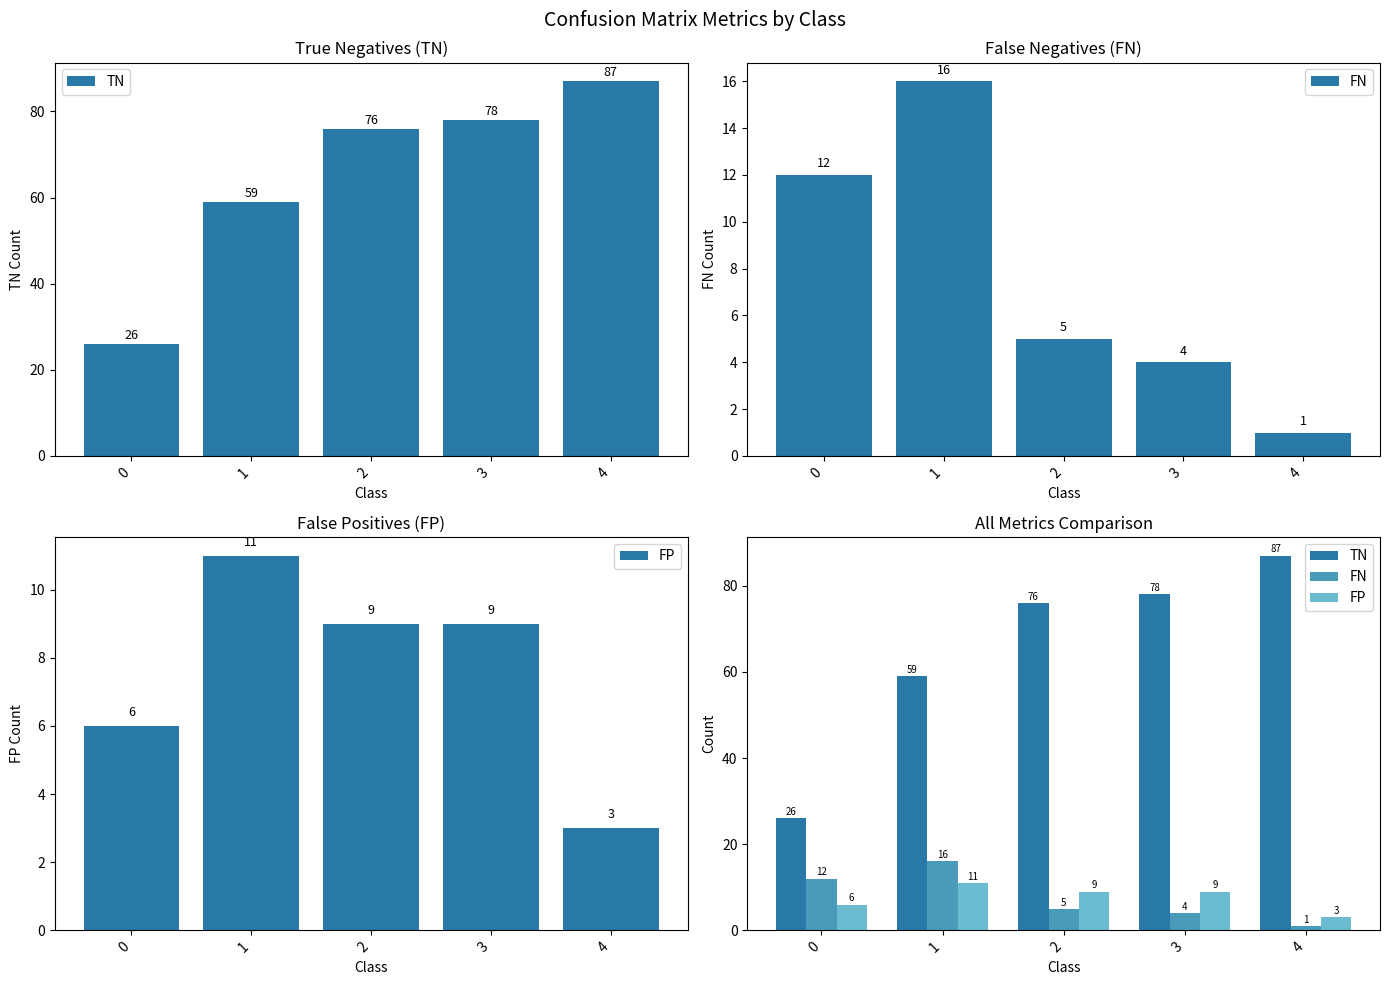

At which label does FP reach its peak?

1